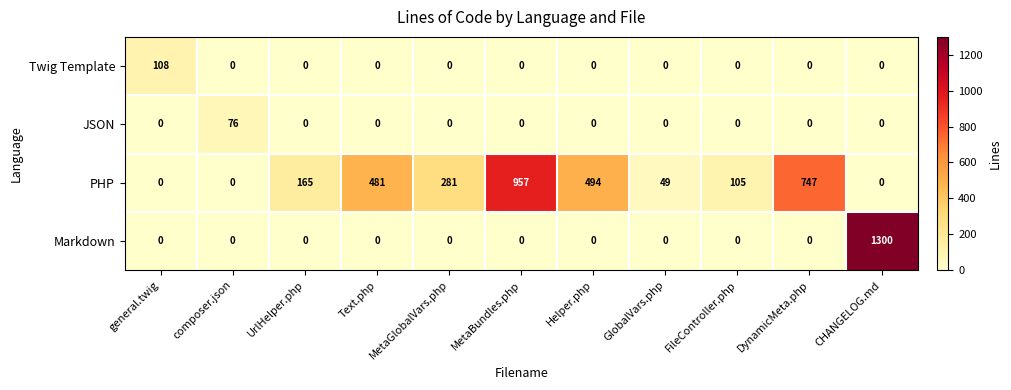

Which series has the widest spread of values?

Markdown